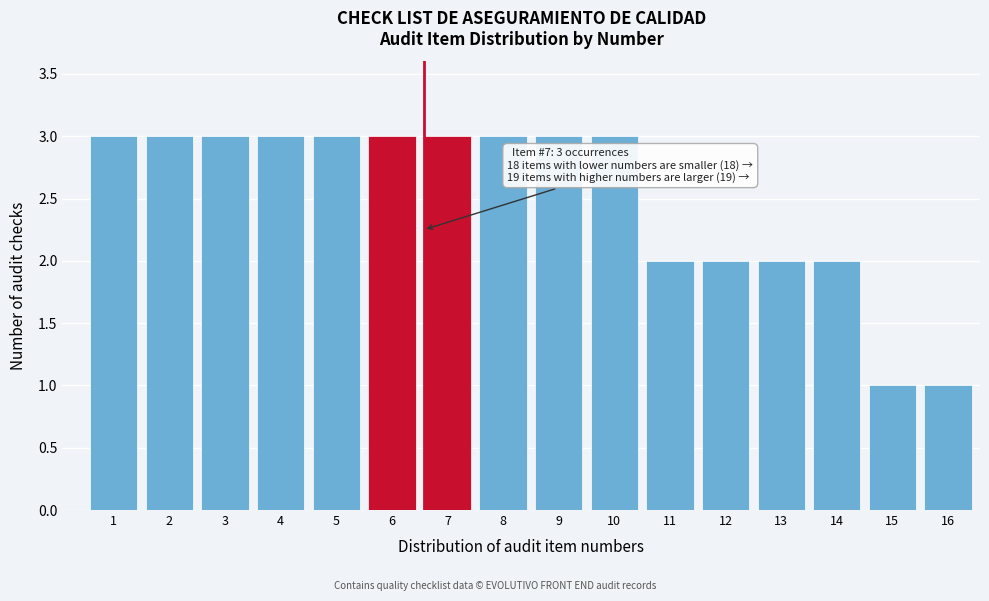

Reading left to right, list all the values displayed in this chart.

3	3	3	3	3	3	3	3	3	3	2	2	2	2	1	1